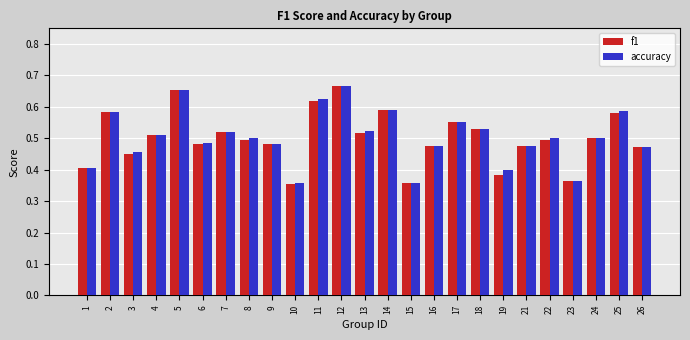

What are all the series names shown in the legend?

f1, accuracy